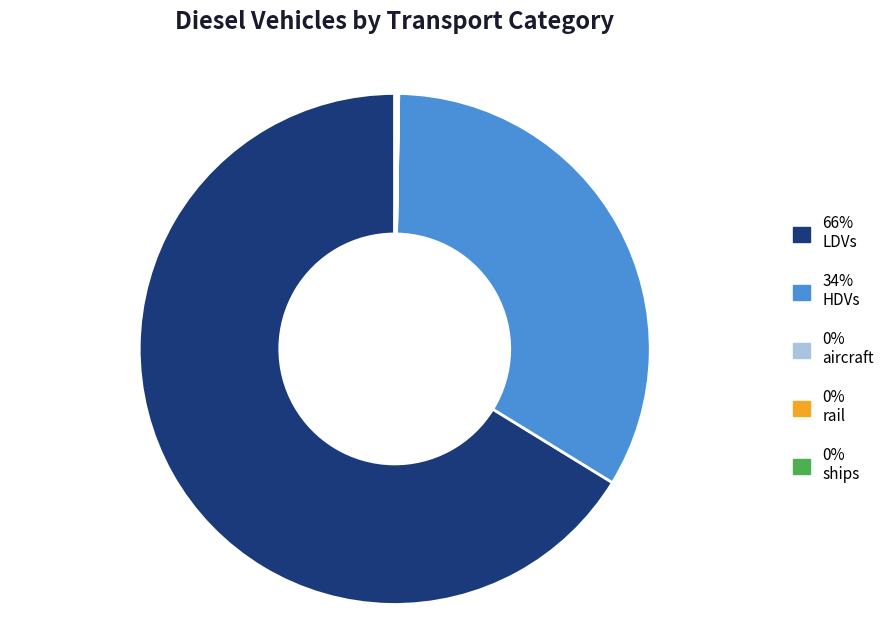

Which category has the biggest portion of the pie?

66% LDVs